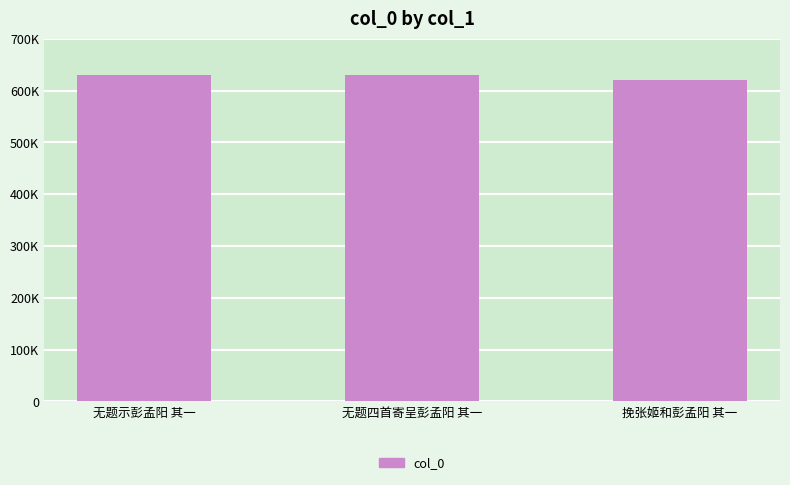

Does the chart contain any negative values?

No